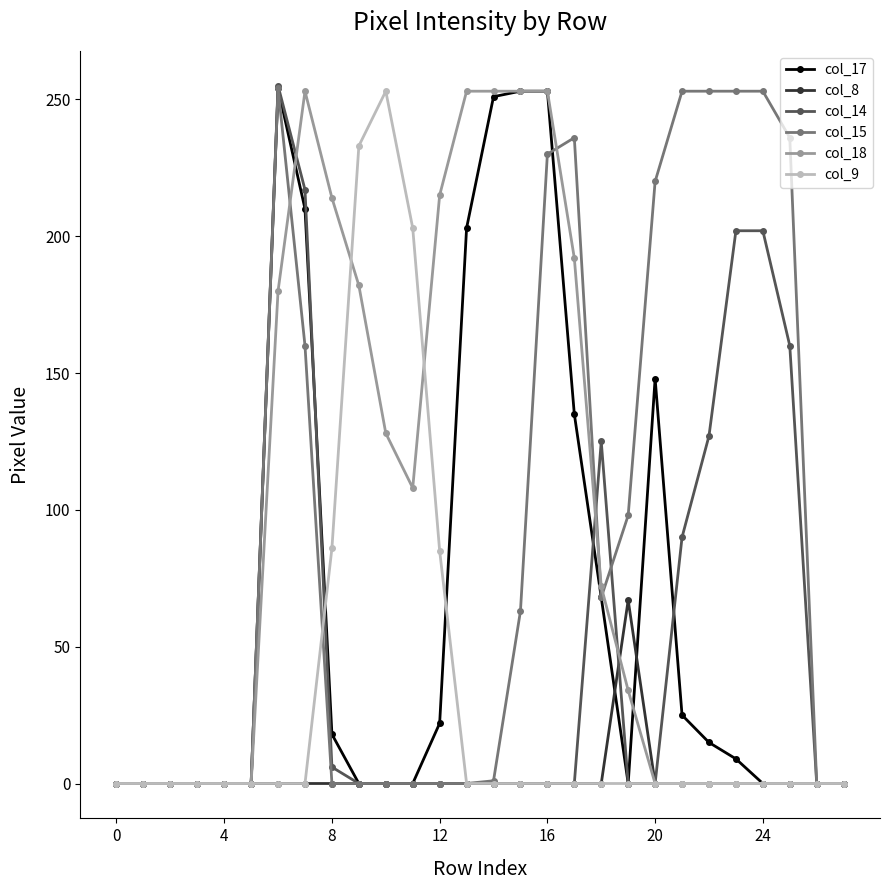

What is the average value of the col_14 series?

49